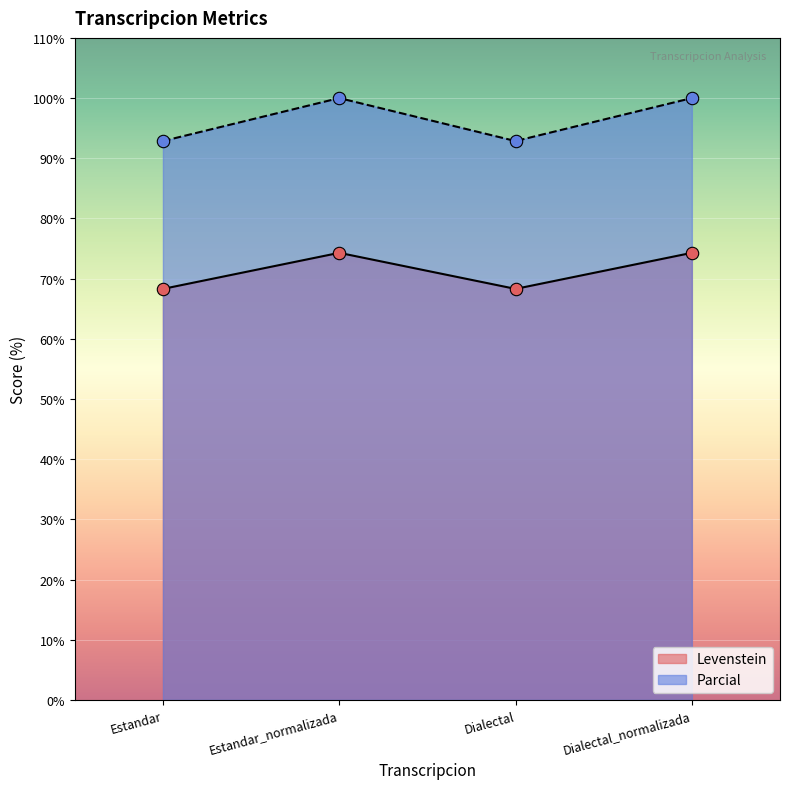

What is the total value across all series at Estandar?

161.1